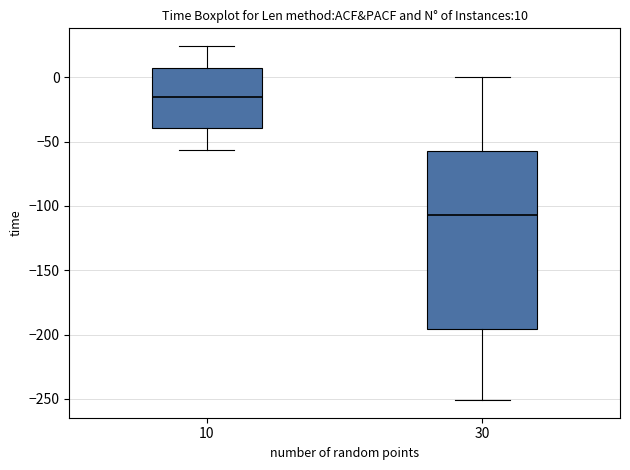

Which box has the lowest median line?

30